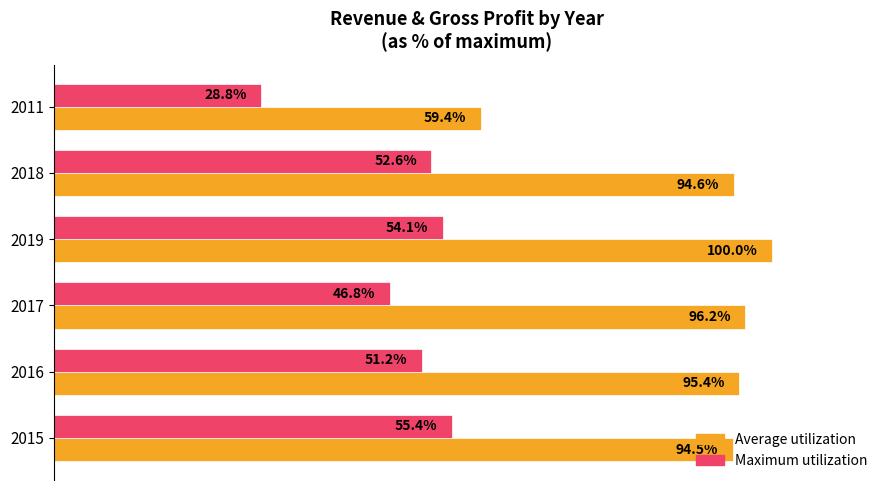

Which series has the largest total across all categories?

Average utilization